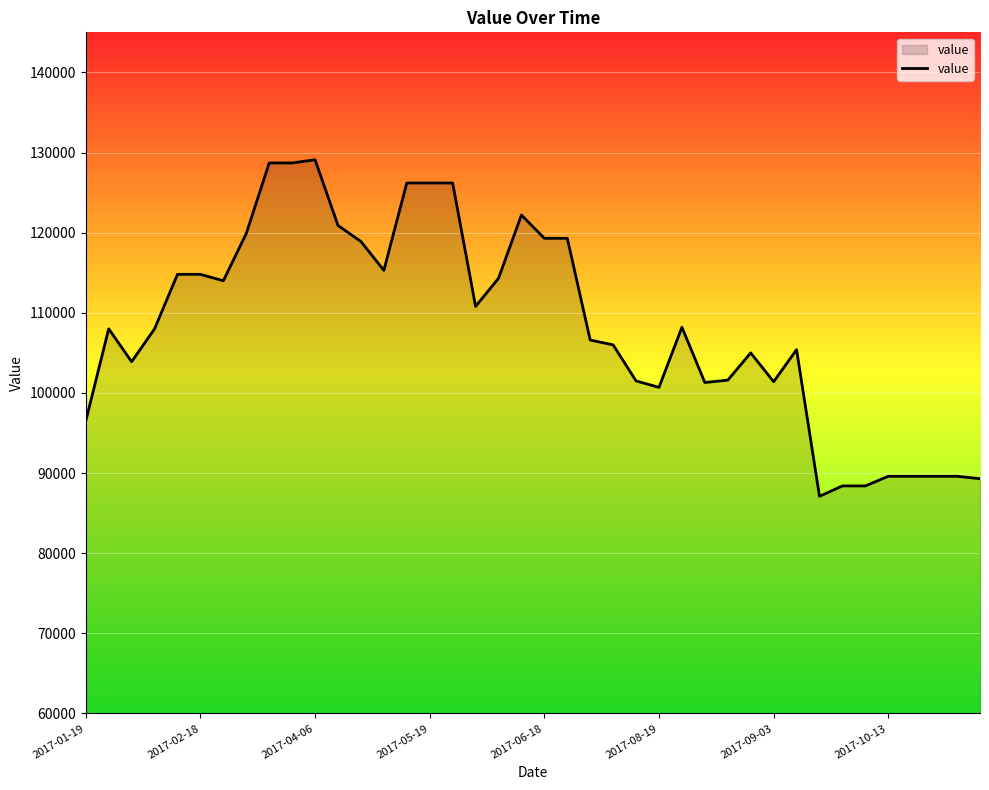

What is the maximum value shown in the chart?

129100